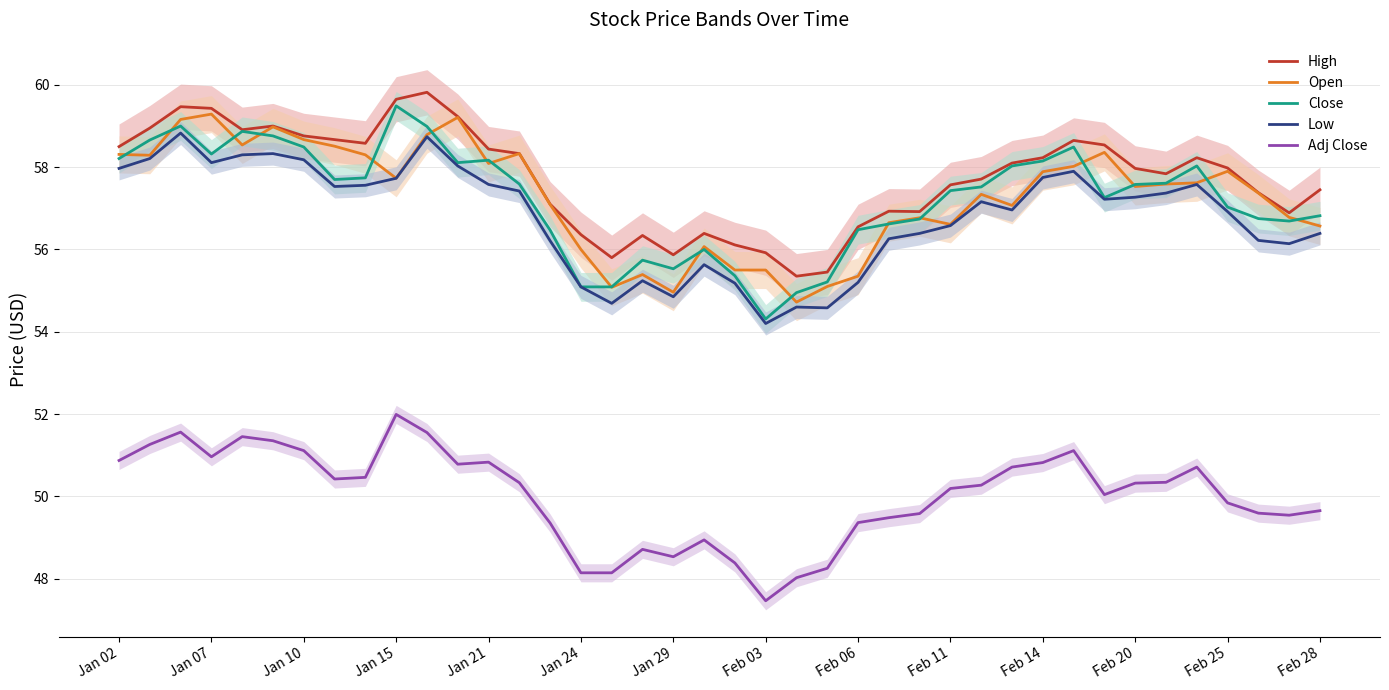

Is this an area chart (filled region under the line)?

No